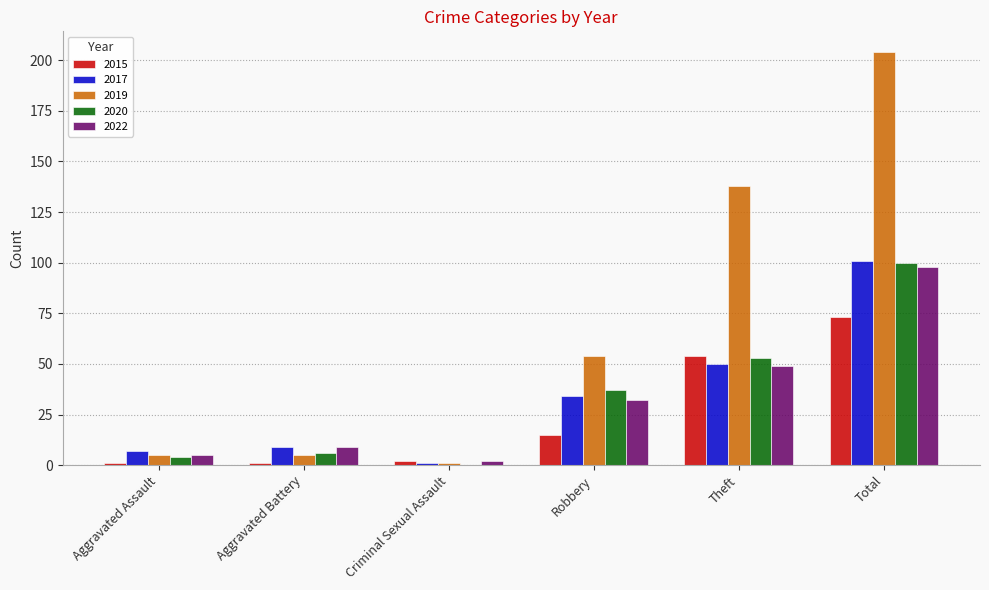

Which series has the largest total across all categories?

2019